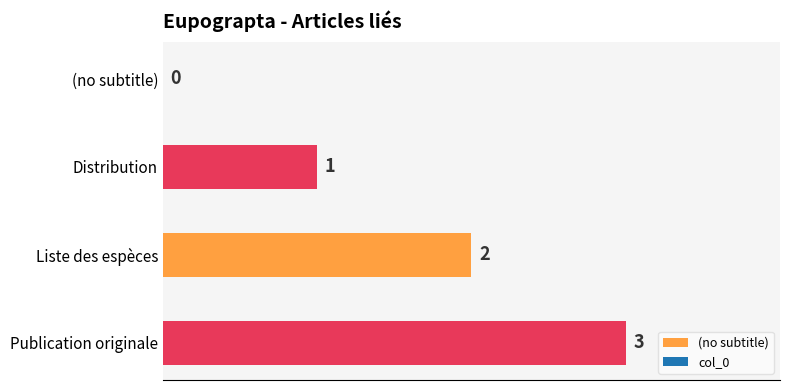

What is the change in value from Distribution to Publication originale?

+2